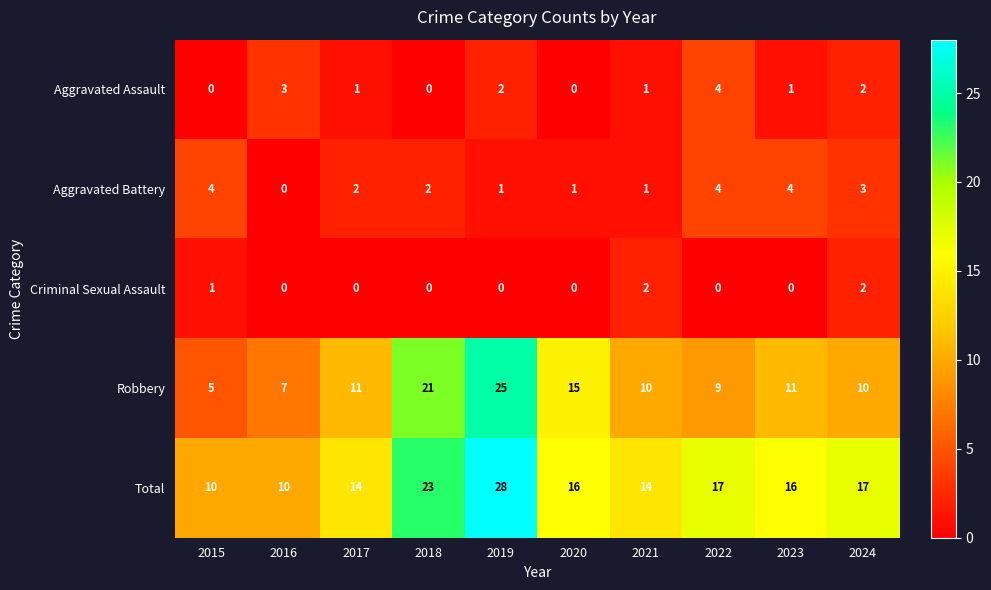

What is the difference between the second highest and minimum values in the Robbery series?

16